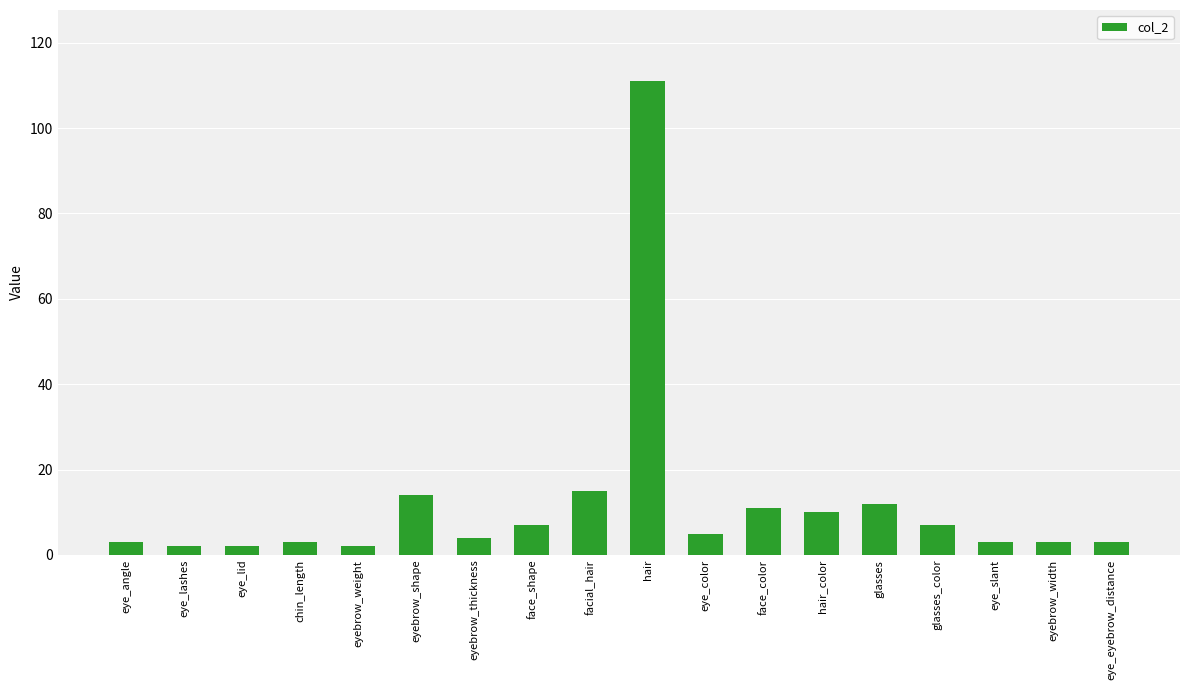

What is the change in value from face_color to eyebrow_width?

-8